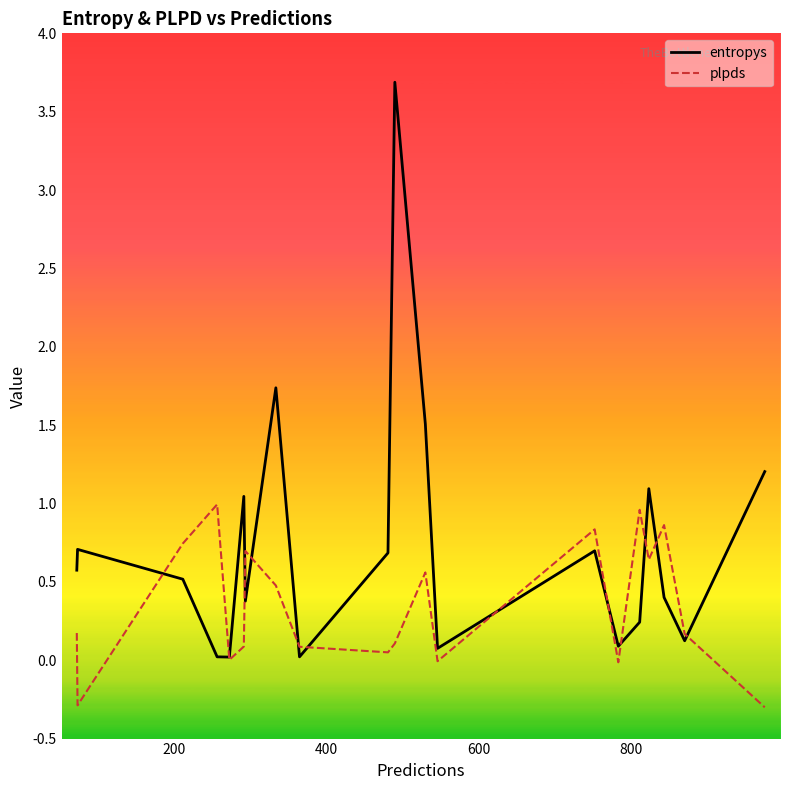

True or false: entropys has more than 0 interior local peaks.

True